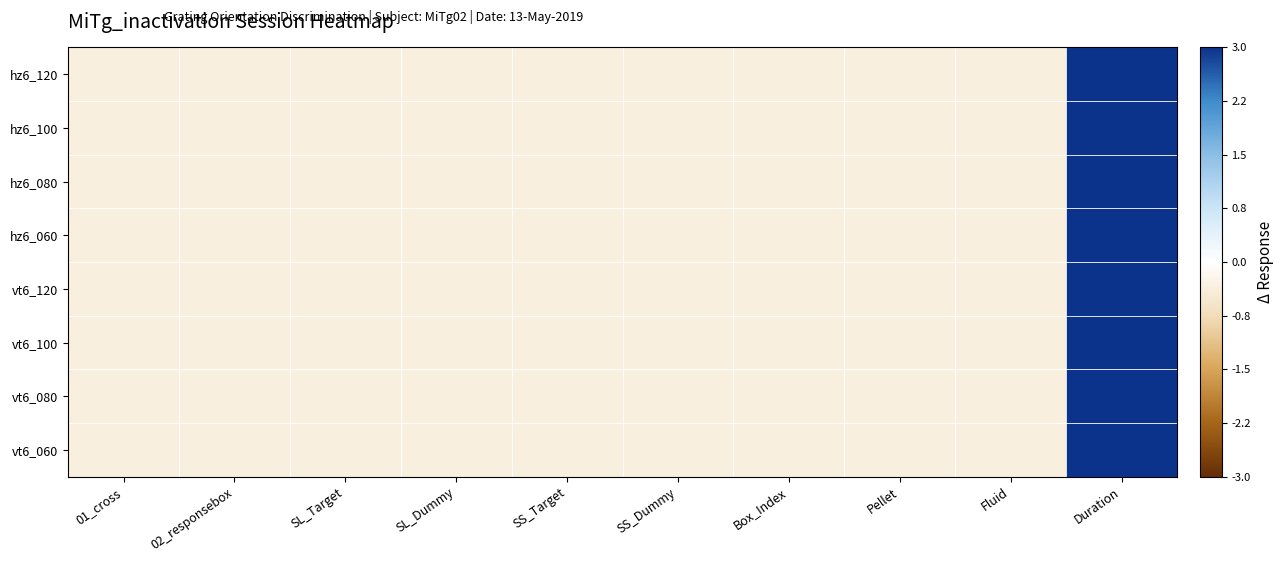

Which category has the lowest value across all series?

SL_Target